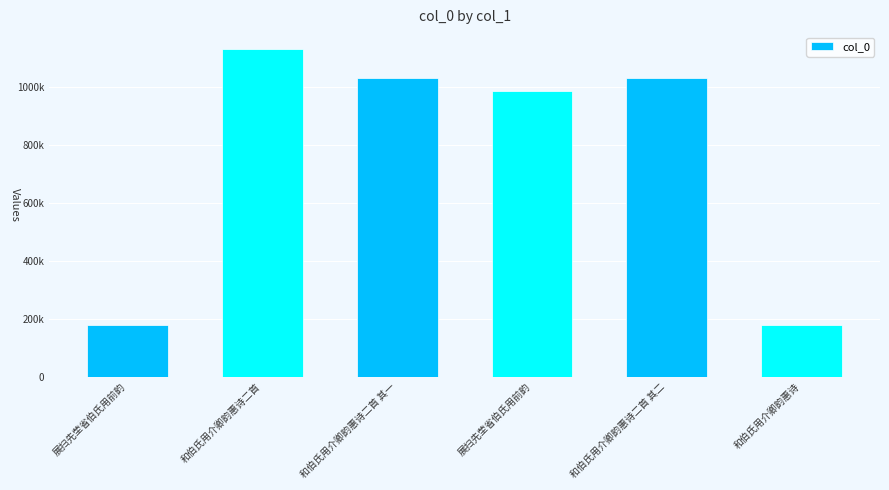

Are the bars horizontal?

No